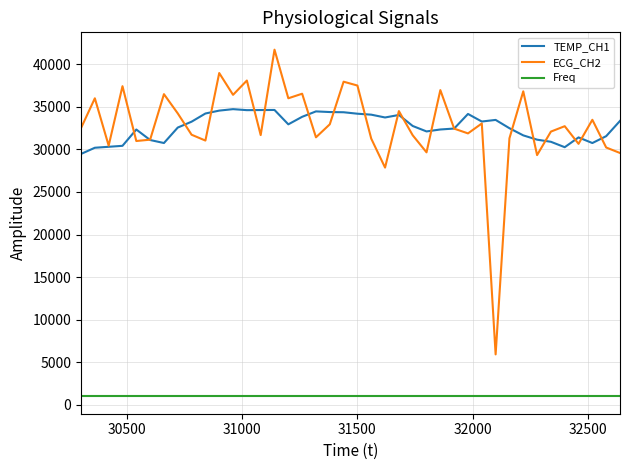

List the series in order of their peak value, lowest first.

Freq, TEMP_CH1, ECG_CH2